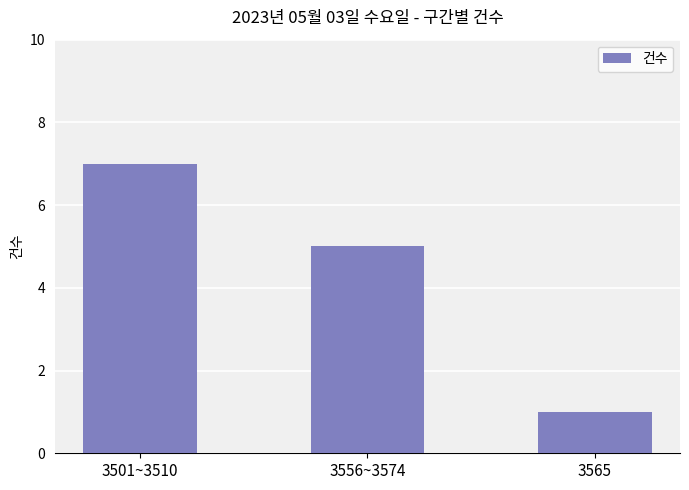

Where does the data first go above 5?

3501~3510